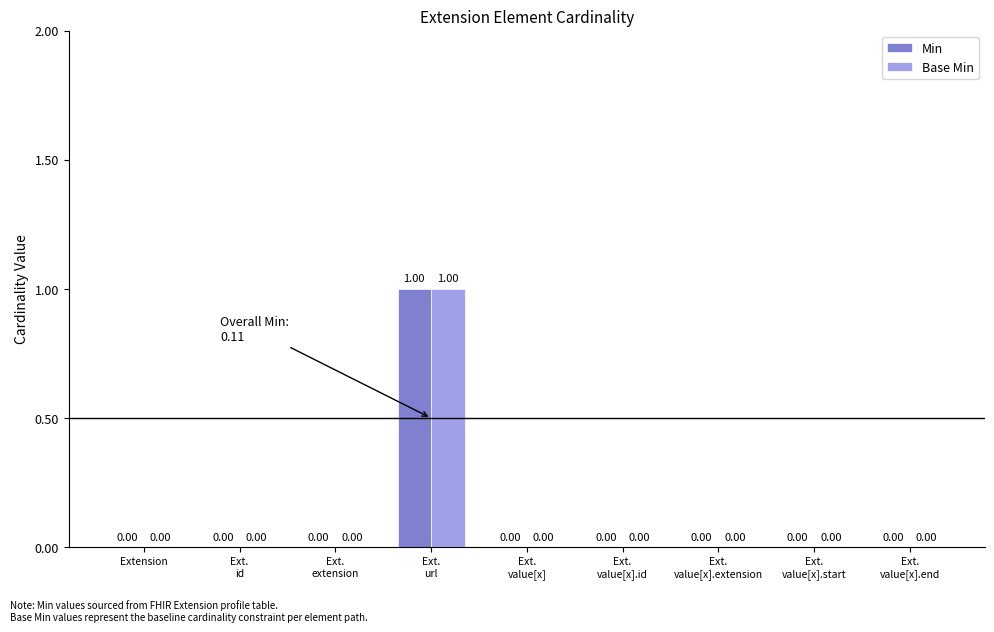

How many groups of bars are there?

9